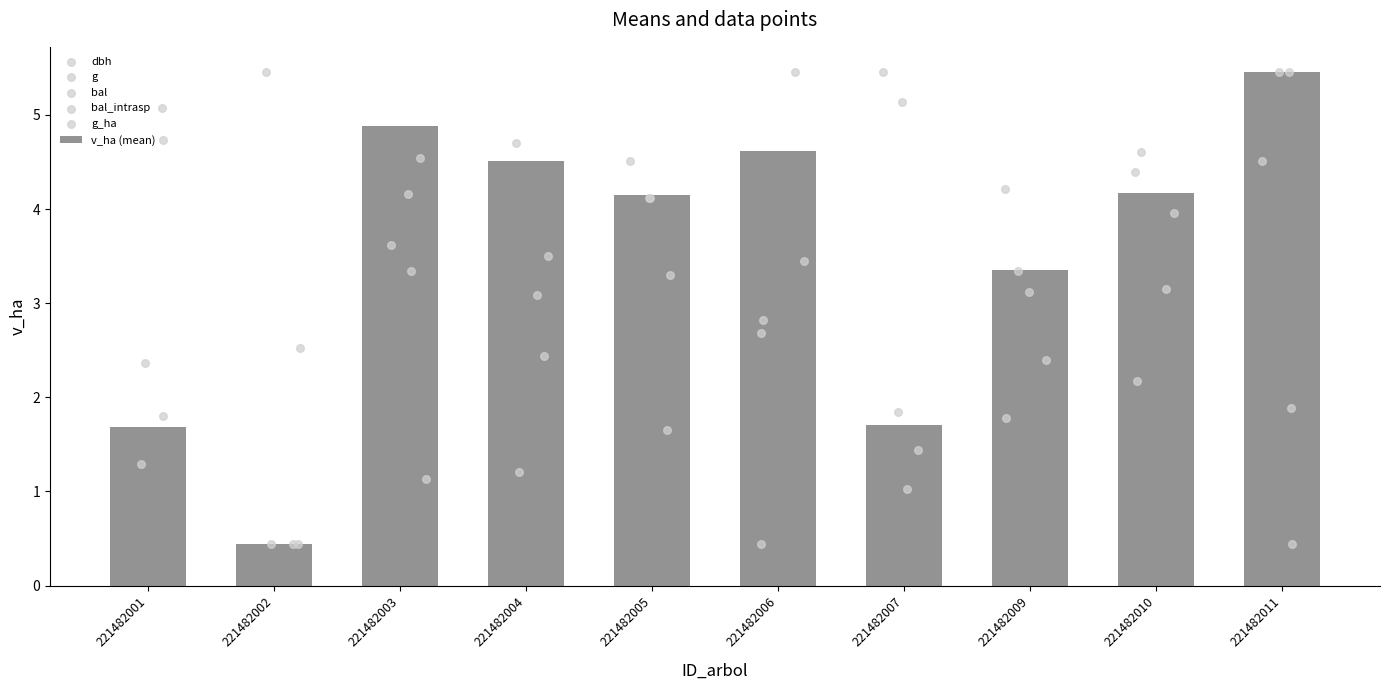

What is the difference between the maximum and second lowest values in the v_ha (mean) series?

3.8